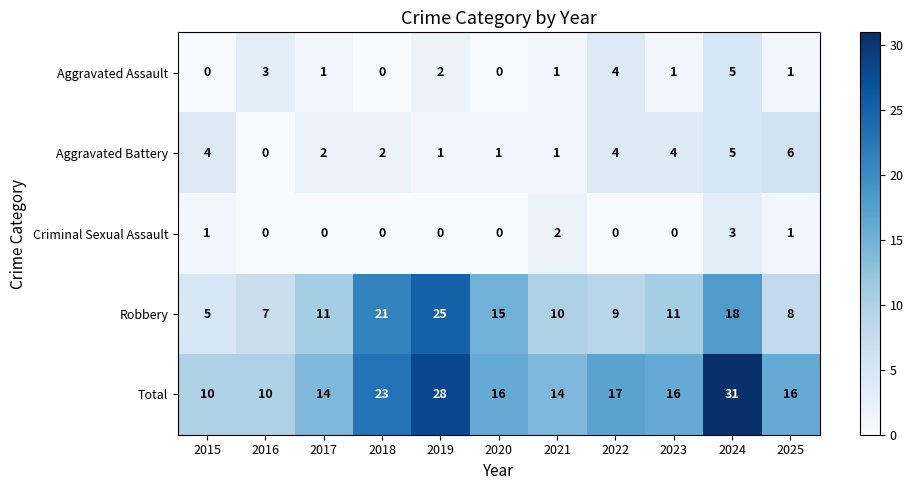

True or false: Total has a value of 28 at 2020.

False